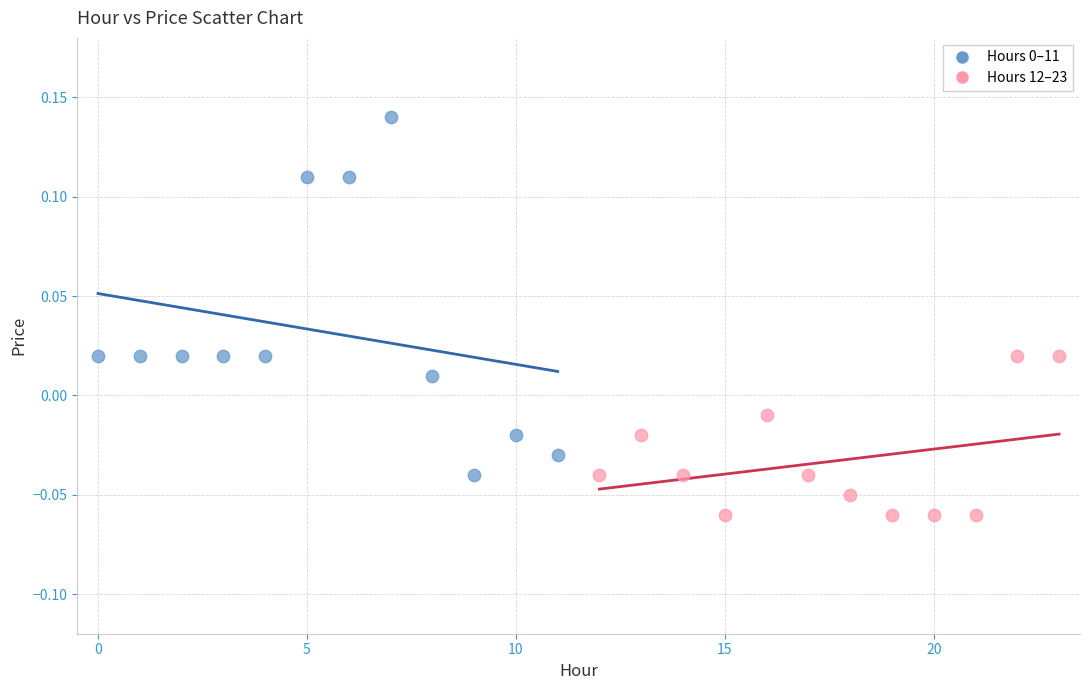

Which series contains the lowest Y value?

Hours 12–23